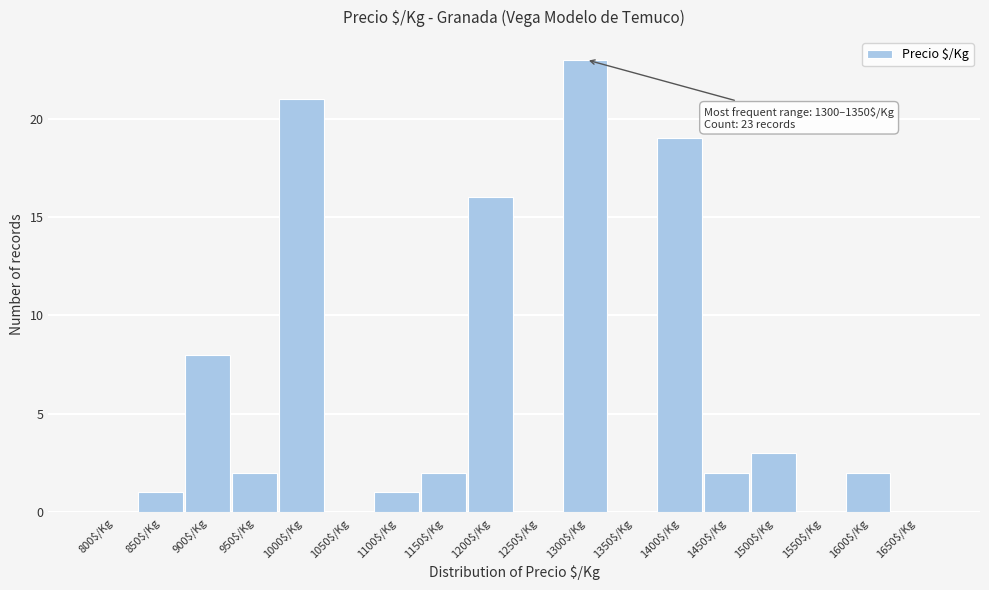

Which category has the highest value across all series?

1300$/Kg